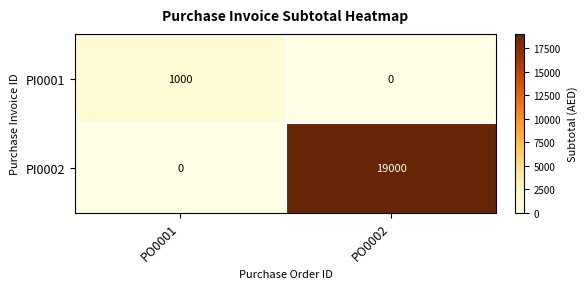

At which label is PI0002 closest to 9500?

PO0001